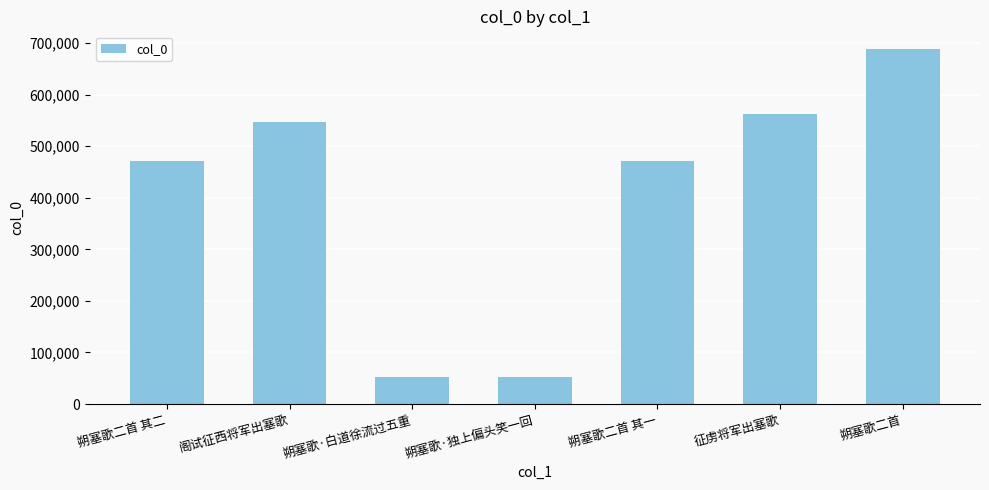

What is the label of the 6th bar from the right?

阁试征西将军出塞歌